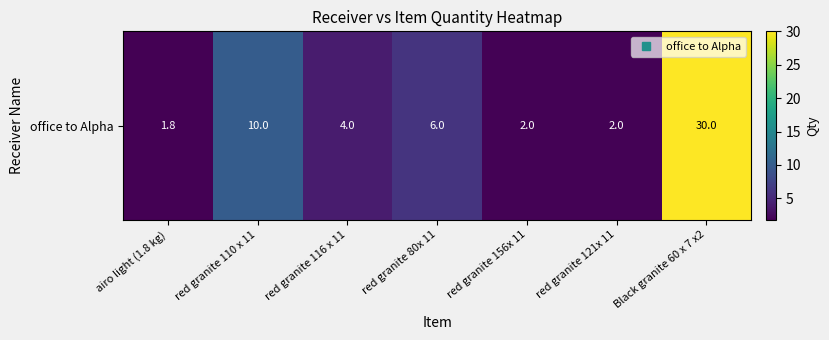

What is the difference between the values at Black granite 60 x 7 x2 and red granite 110 x 11?

20.0